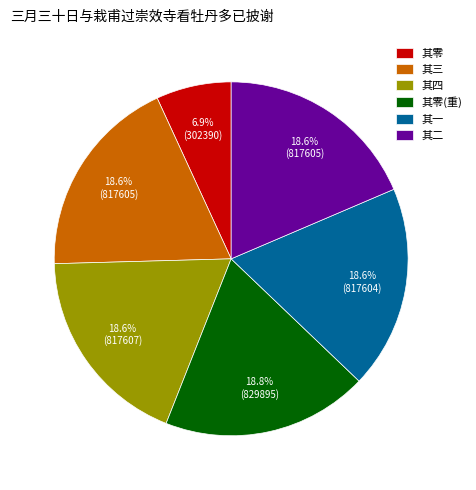

Do 其四 and 其一 together represent more than half of the pie?

No